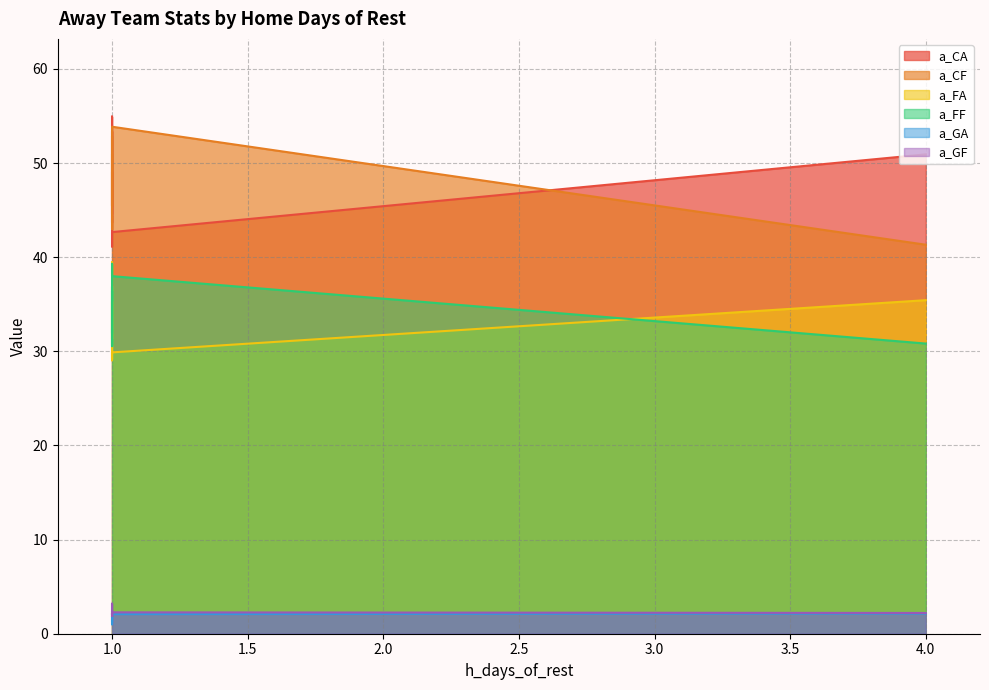

How many data points in a_CF are less than 47?

5